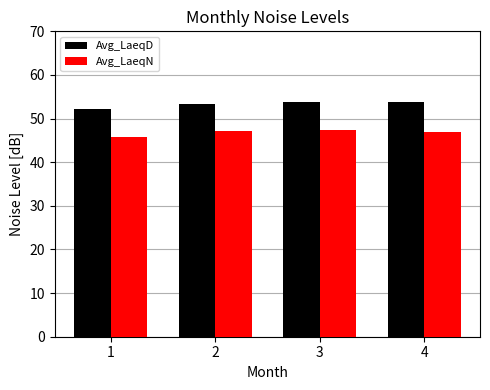

What is the difference between the Avg_LaeqN values at 2 and 3?

0.3